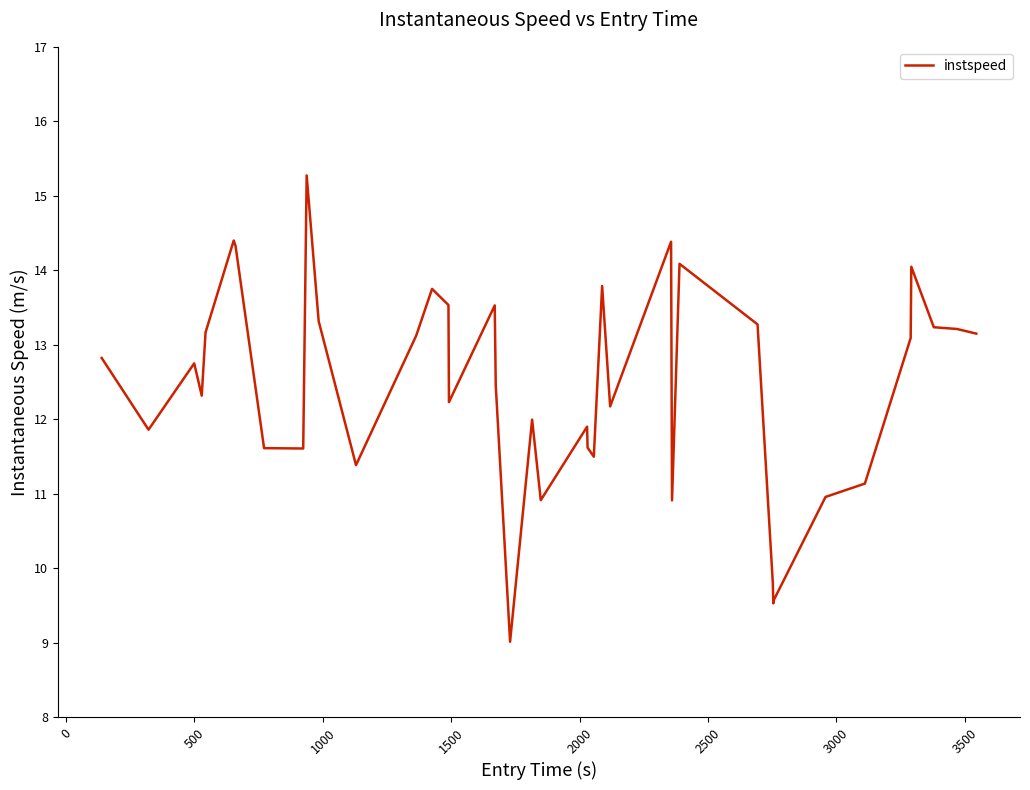

What is the difference between the maximum and minimum values?

6.3